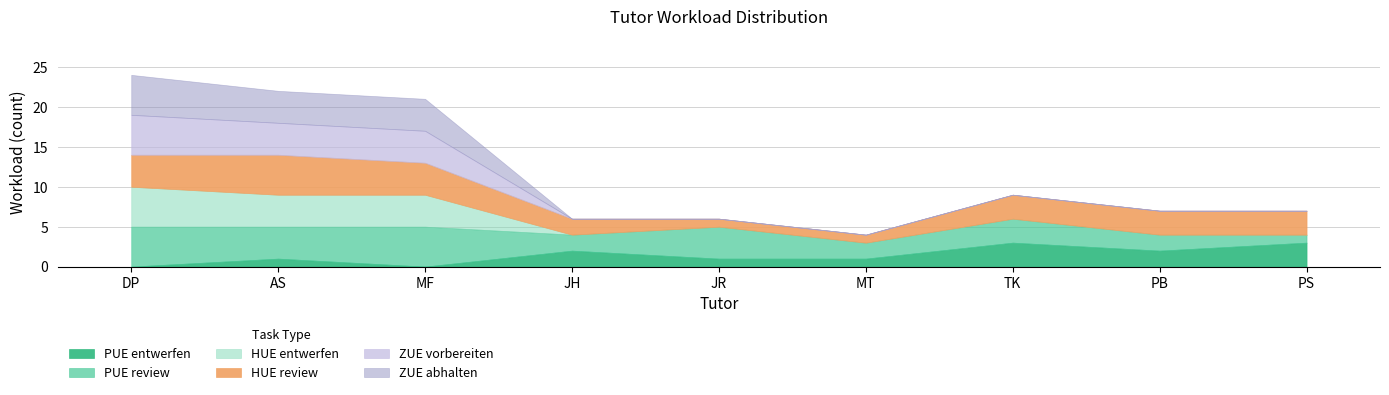

True or false: HUE entwerfen and HUE review cross at least once.

True